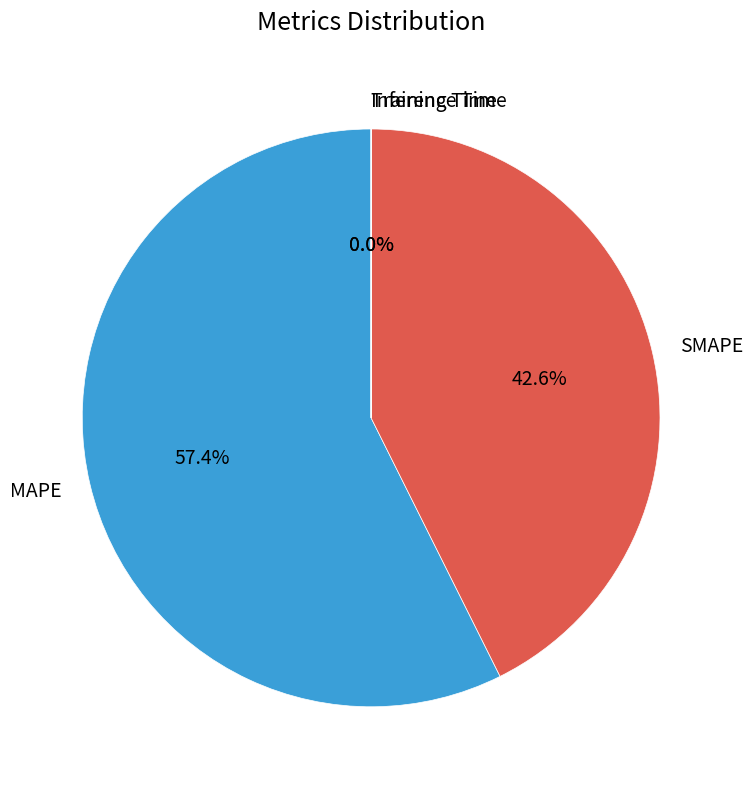

Does any single category account for the majority?

Yes